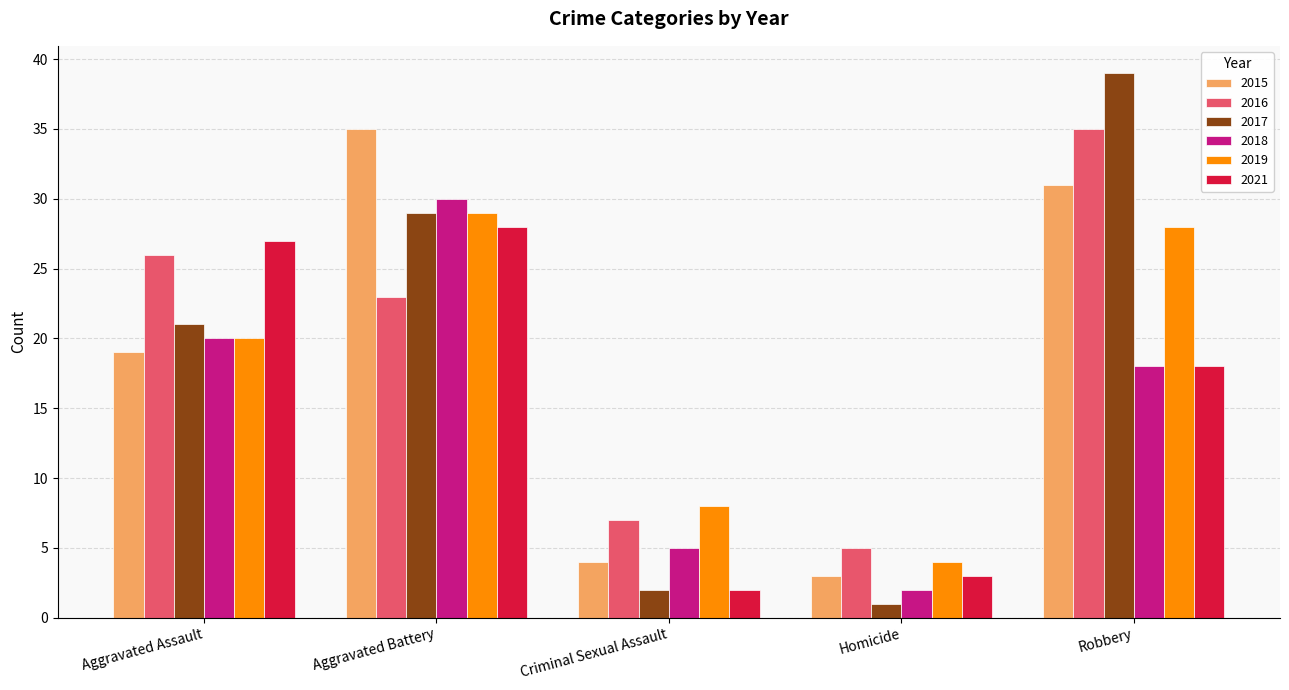

Reading left to right, transcribe all the data shown in this chart.

2015: 19	35	4	3	31
2016: 26	23	7	5	35
2017: 21	29	2	1	39
2018: 20	30	5	2	18
2019: 20	29	8	4	28
2021: 27	28	2	3	18